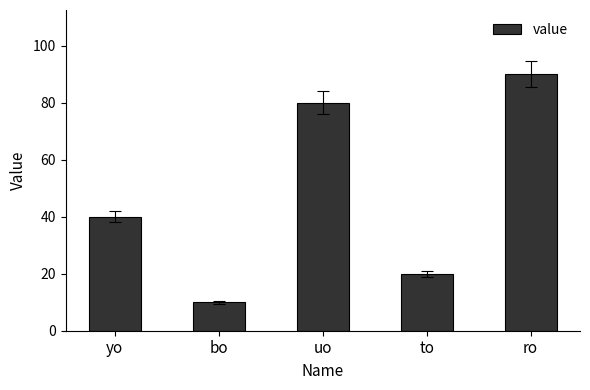

Rank the categories by value from lowest to highest.

bo, to, yo, uo, ro